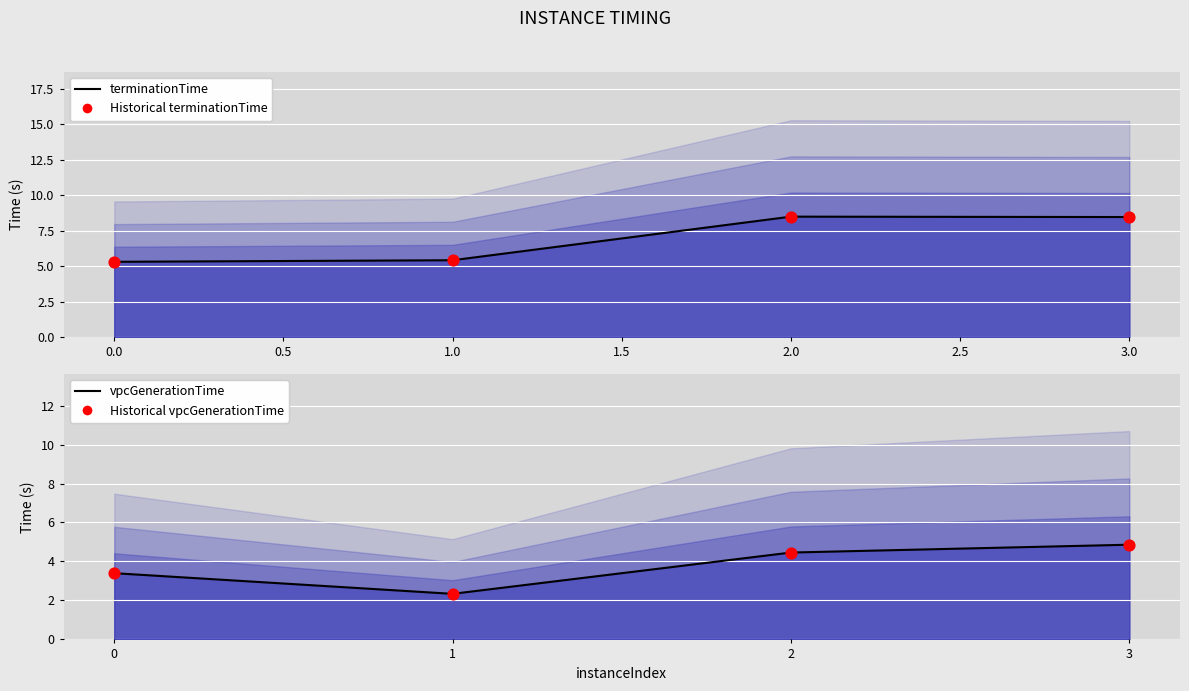

Which series contains the lowest Y value?

vpcGenerationTime